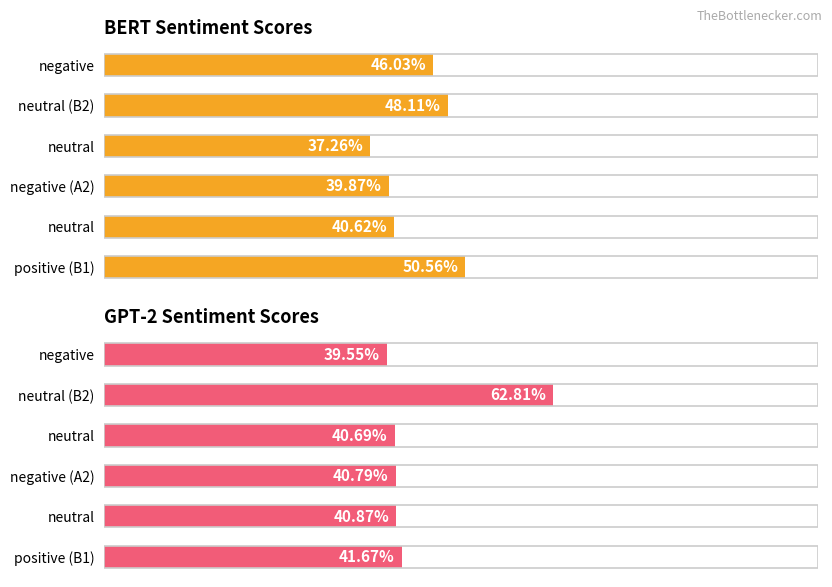

How many bars are there in total?

12